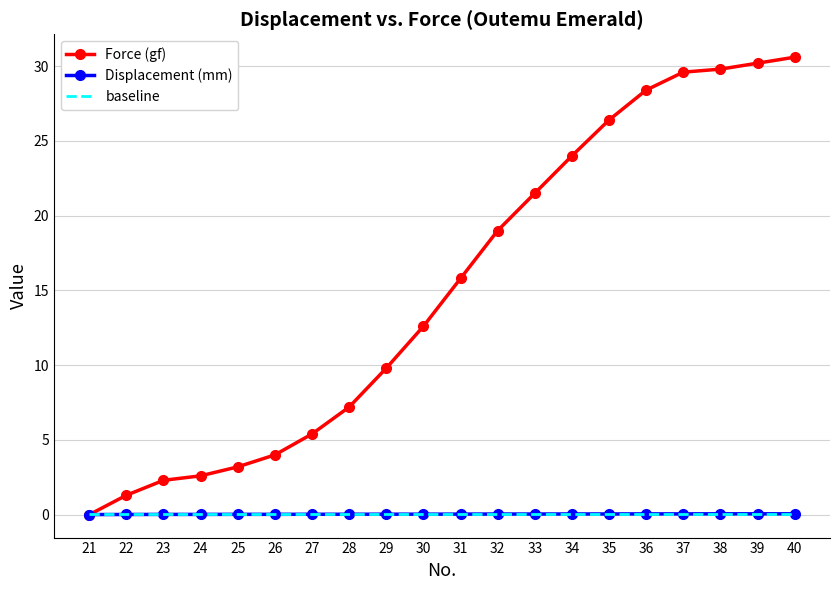

What is the difference between the maximum and second lowest values in the Force (gf) series?

29.3